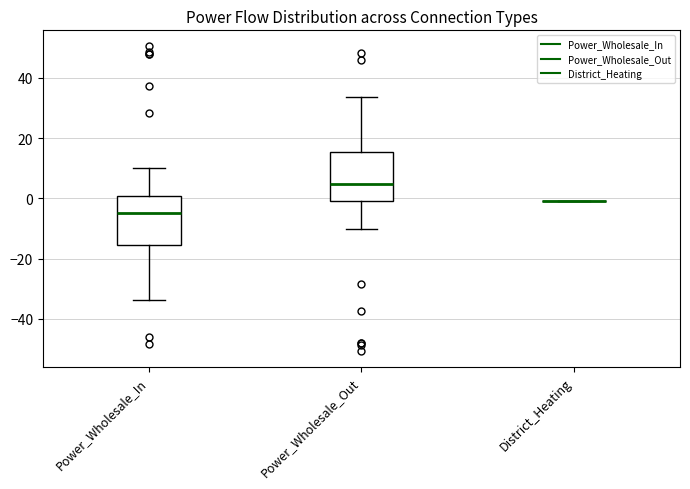

Reading left to right, read every box against the y-axis: the position of its median line, the range the box covers, and the ends of its whiskers. The values are not printed on the chart, so give them approximately, as read against the axis.

Power_Wholesale_In: median -4, box -16 to 0, whiskers -34 to 10
Power_Wholesale_Out: median 4, box 0 to 16, whiskers -10 to 34
District_Heating: box collapsed to a line at 0, whiskers 0 to 0